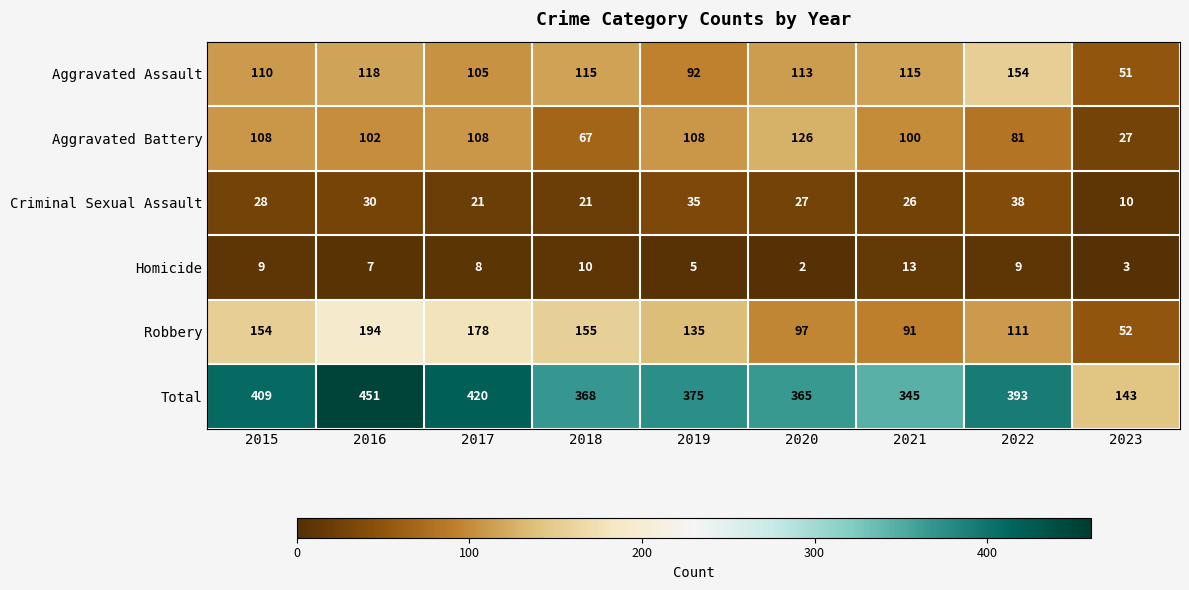

What is the average value of the Aggravated Battery series?

92